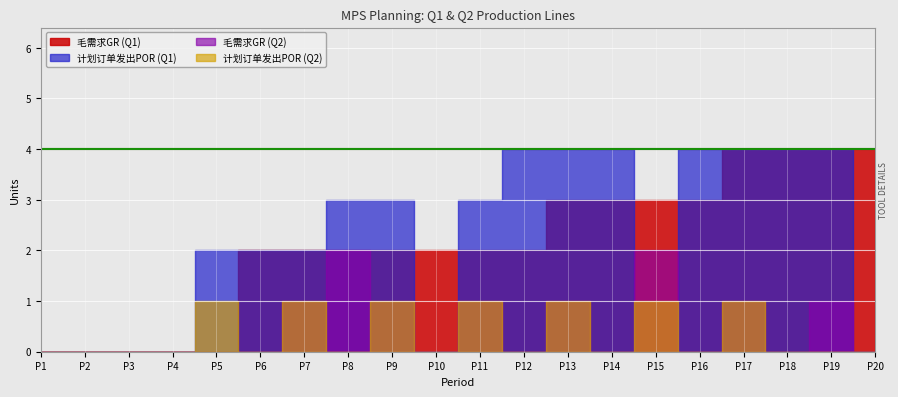

Reading left to right, extract all data points from this chart.

毛需求GR (Q1): 1=0	2=0	3=0	4=0	5=0	6=2	7=2	8=2	9=2	10=2	11=2	12=2	13=3	14=3	15=3	16=3	17=4	18=4	19=4	20=4
计划订单发出POR (Q1): 1=0	2=0	3=0	4=0	5=2	6=2	7=2	8=3	9=3	10=0	11=3	12=4	13=4	14=4	15=0	16=4	17=4	18=4	19=4	20=0
毛需求GR (Q2): 1=0	2=0	3=0	4=0	5=0	6=0	7=1	8=2	9=1	10=0	11=1	12=0	13=1	14=0	15=2	16=0	17=1	18=0	19=1	20=0
计划订单发出POR (Q2): 1=0	2=0	3=0	4=0	5=1	6=0	7=1	8=0	9=1	10=0	11=1	12=0	13=1	14=0	15=1	16=0	17=1	18=0	19=0	20=0